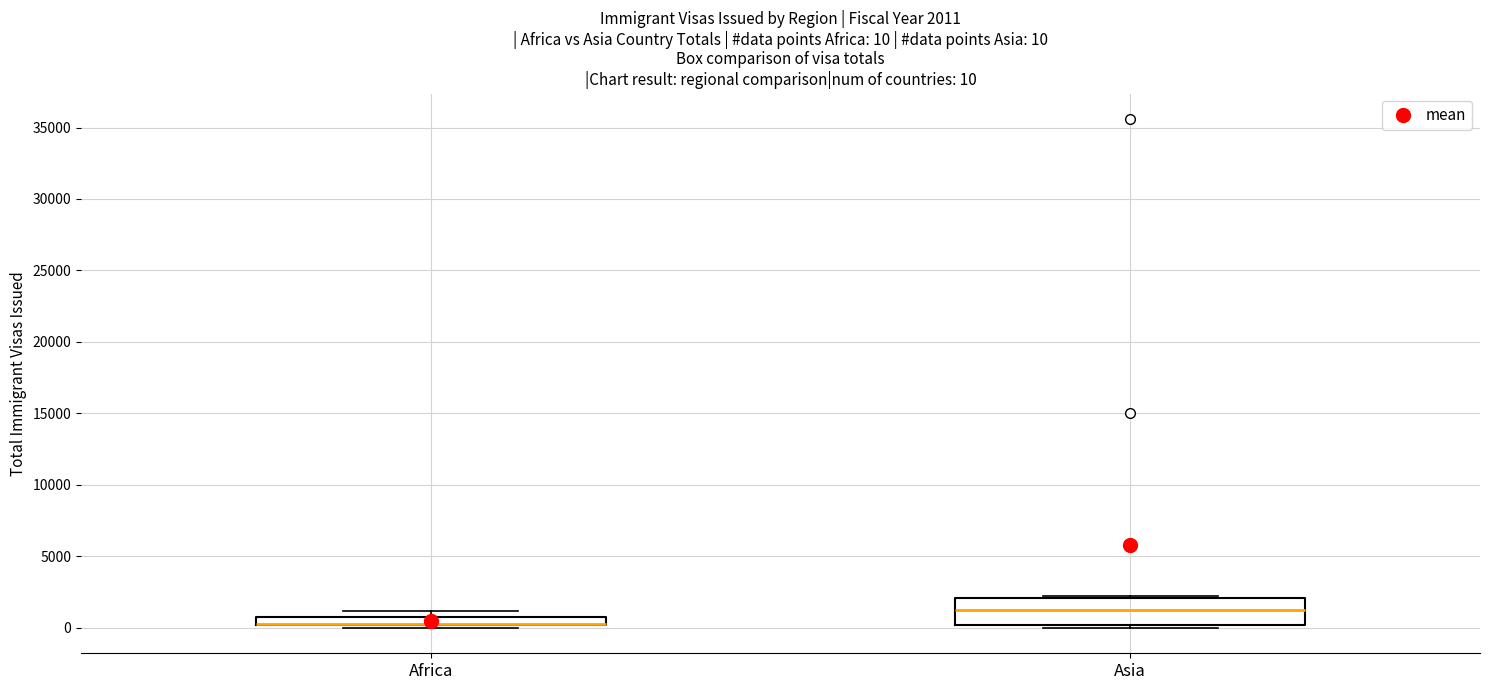

Comparing the boxes themselves (not the whiskers), which one is the tallest?

Asia